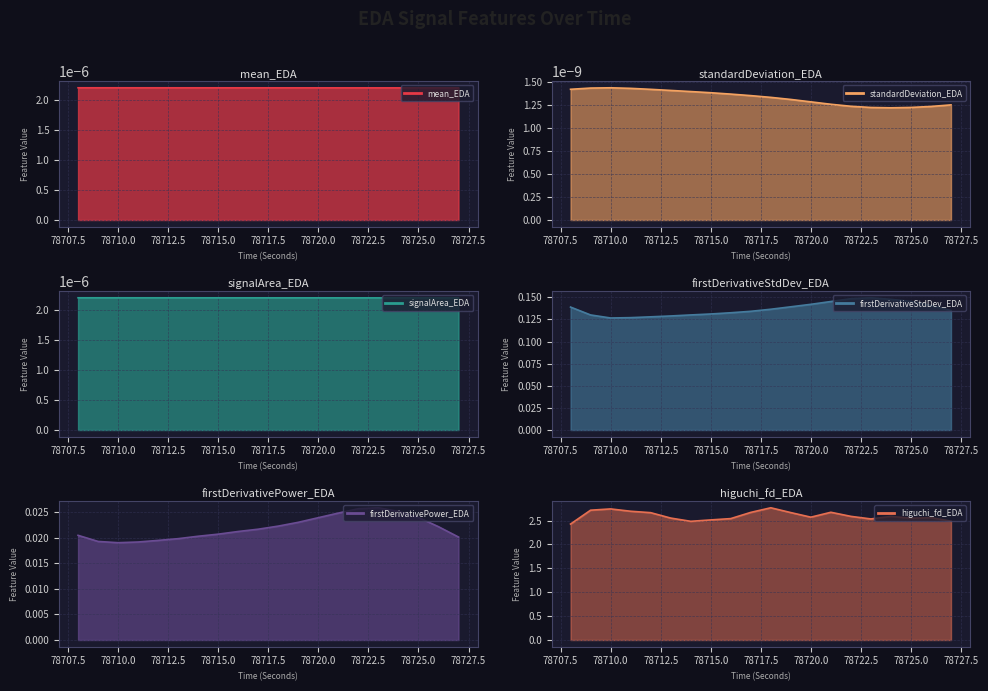

At which category does firstDerivativeStdDev_EDA reach its first local peak?

78723